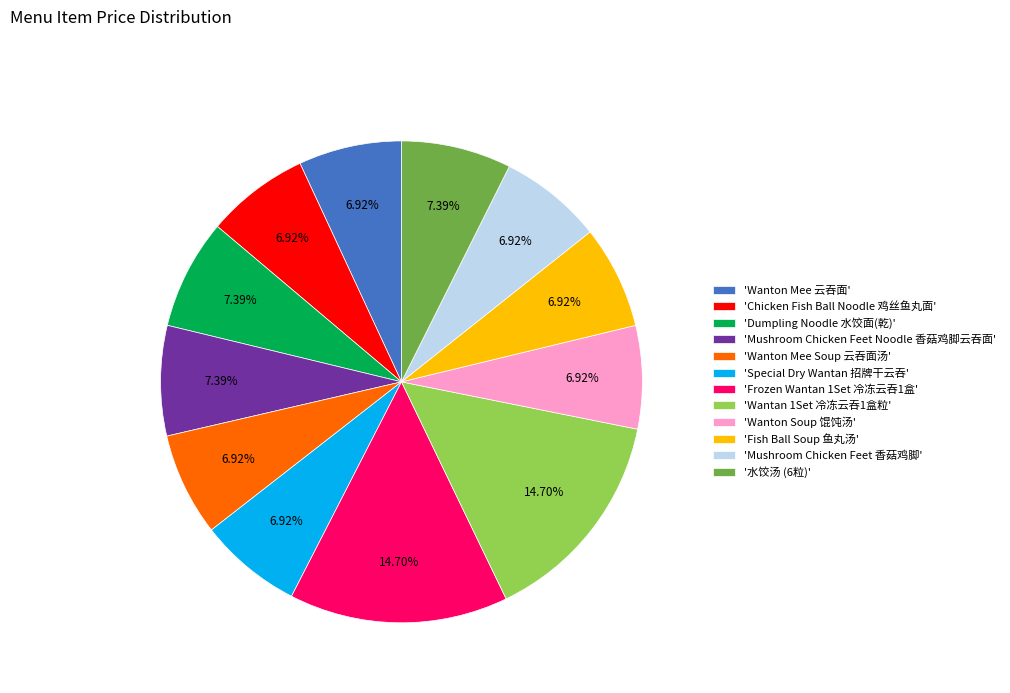

Approximately how many times larger is the value at 'Wantan 1Set 冷冻云吞1盒粒' compared to 'Mushroom Chicken Feet Noodle 香菇鸡脚云吞面'?

2.0